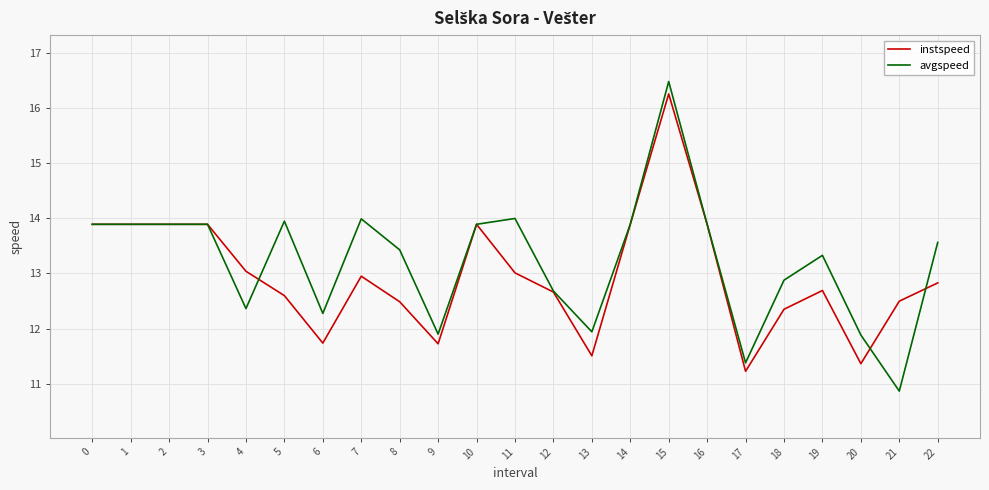

What is the highest value of the avgspeed series?

16.5